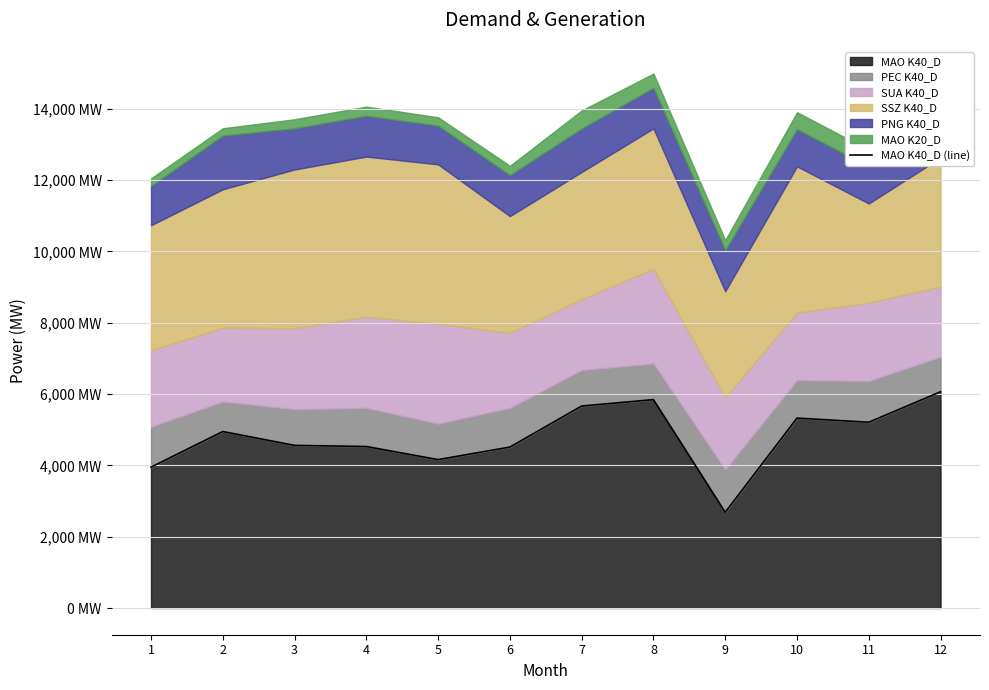

What is the difference between the values at 7 and 8?

179.0